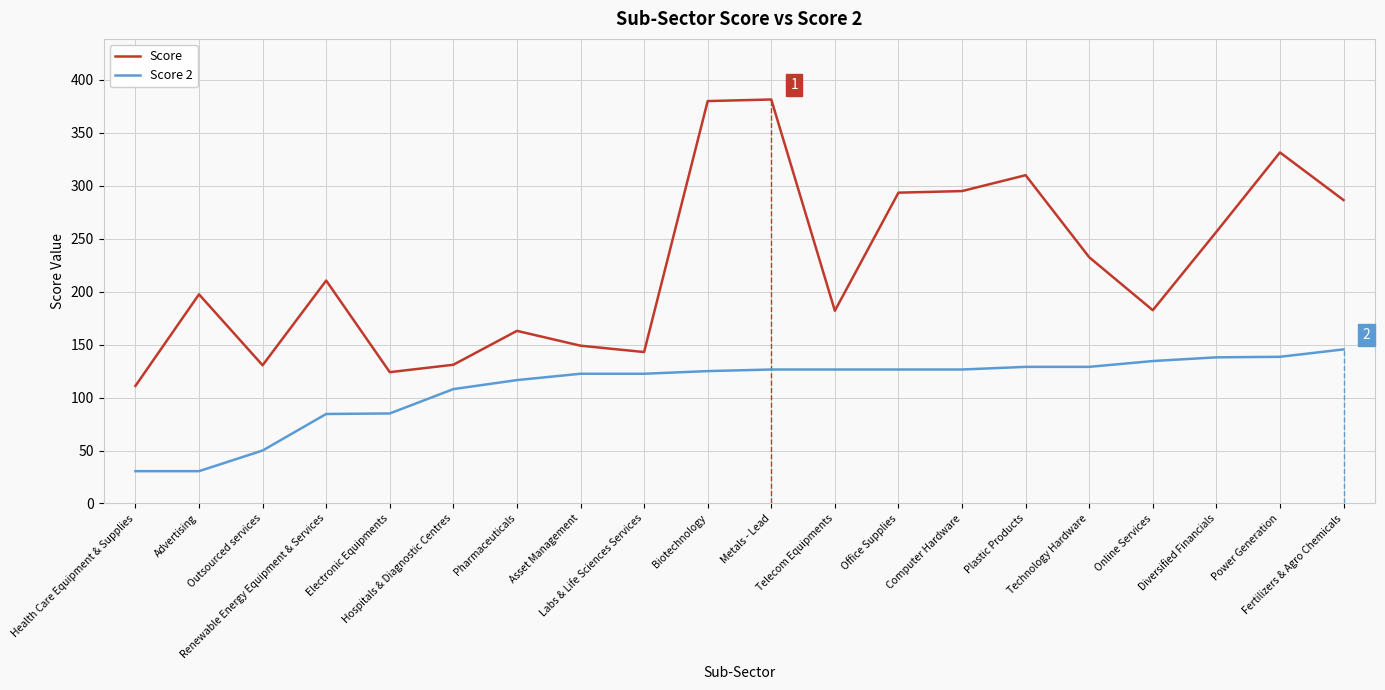

True or false: Score 2 and Score cross at least once.

False